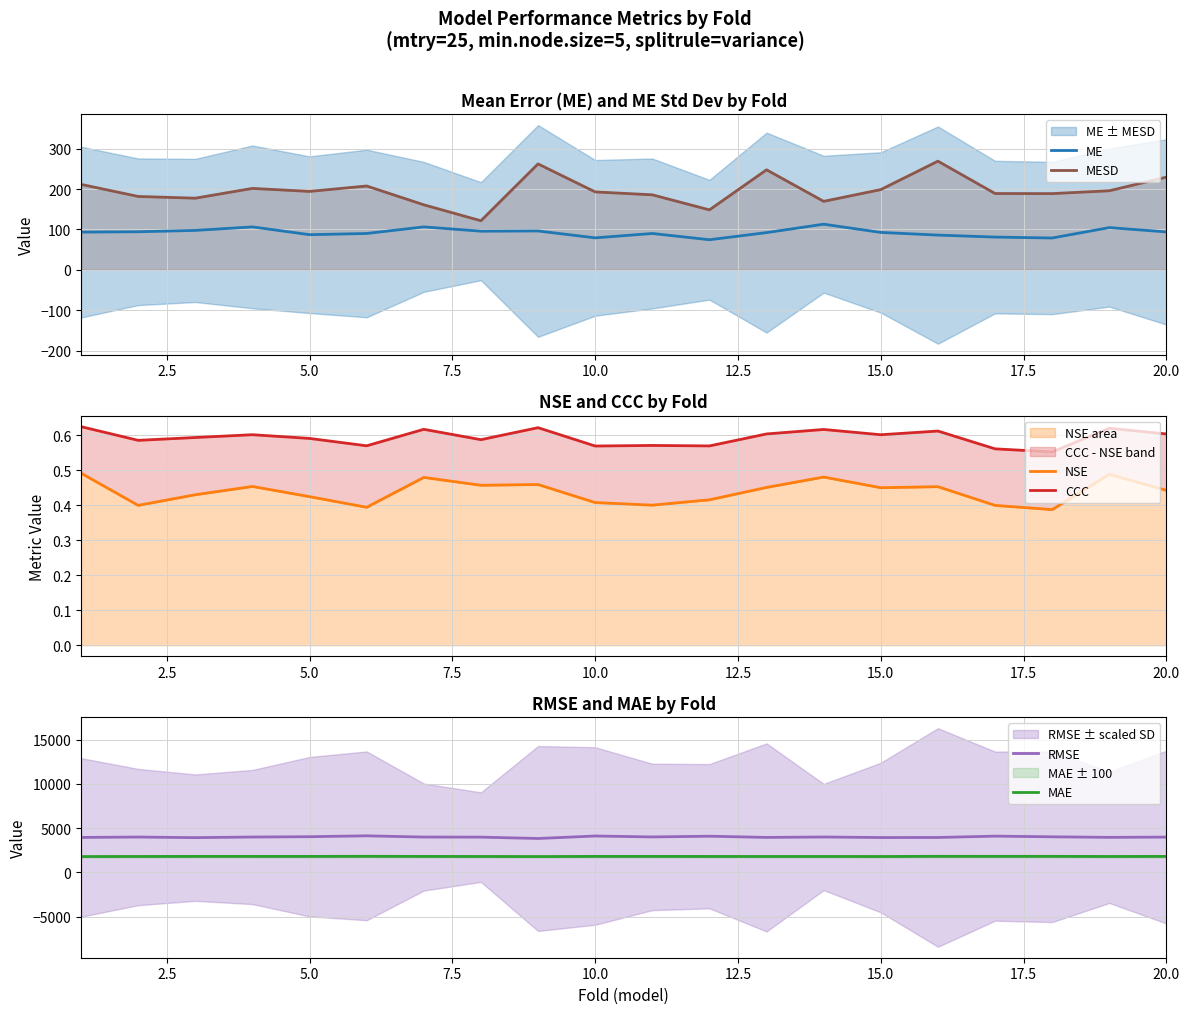

What is the highest value of the MAE series?

1815.8